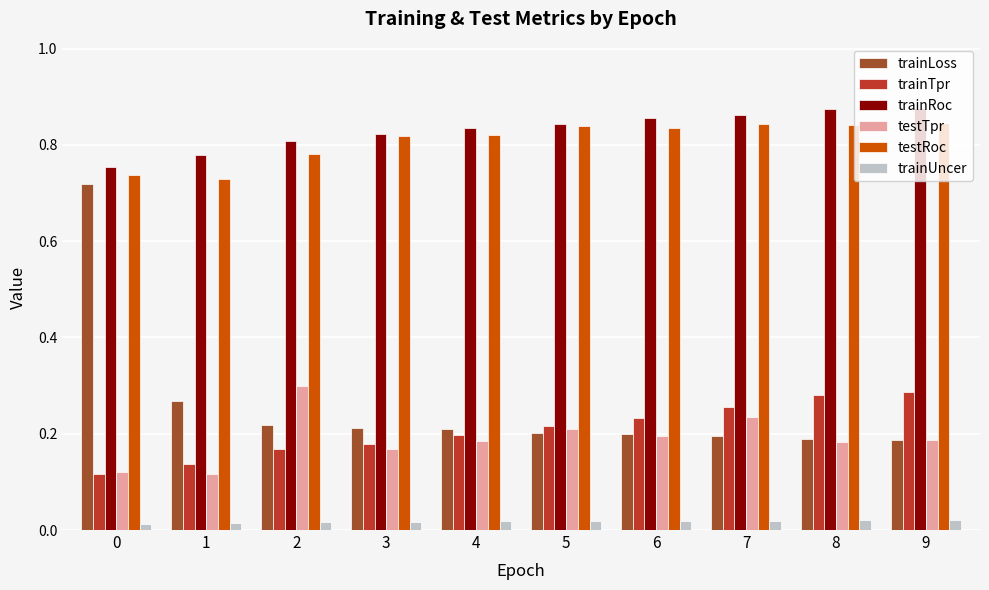

How many groups of bars are there?

10